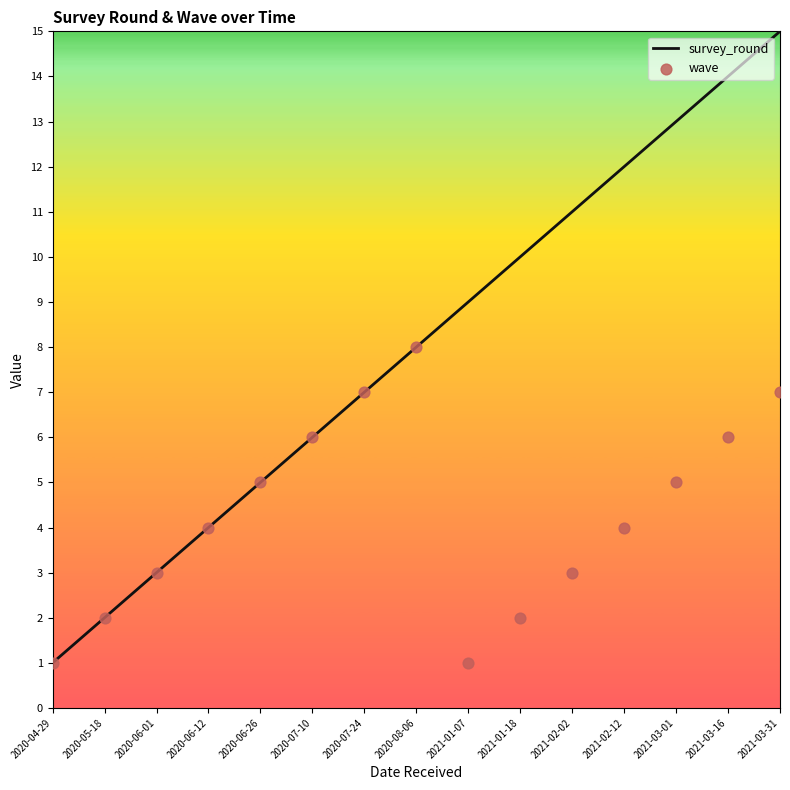

What is the total value across all series at 2021-02-02?

14